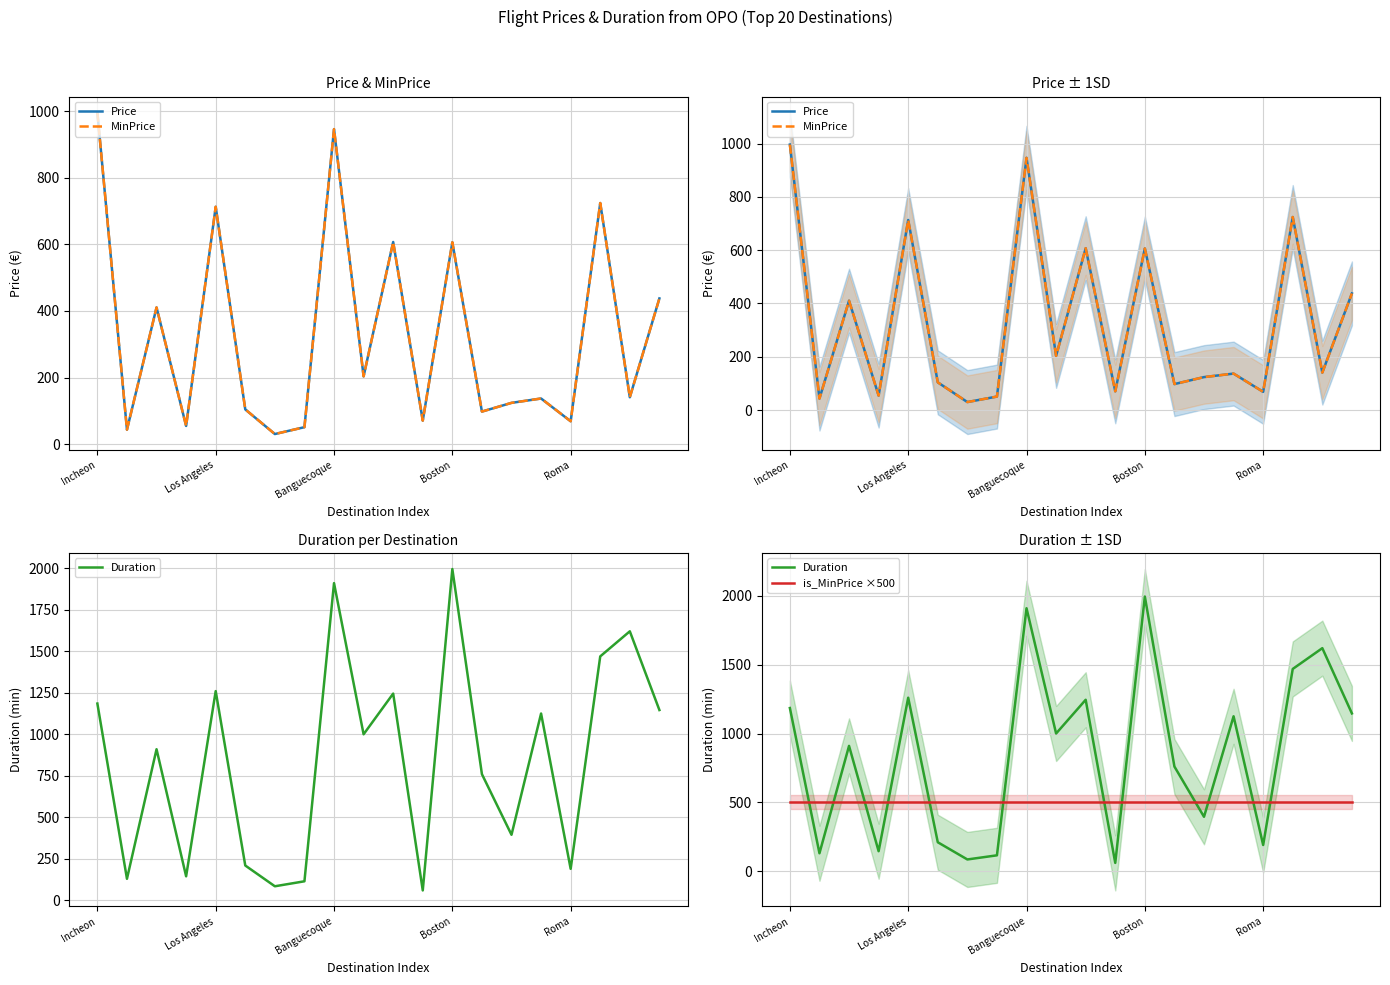

How many lines are shown in the chart?

4